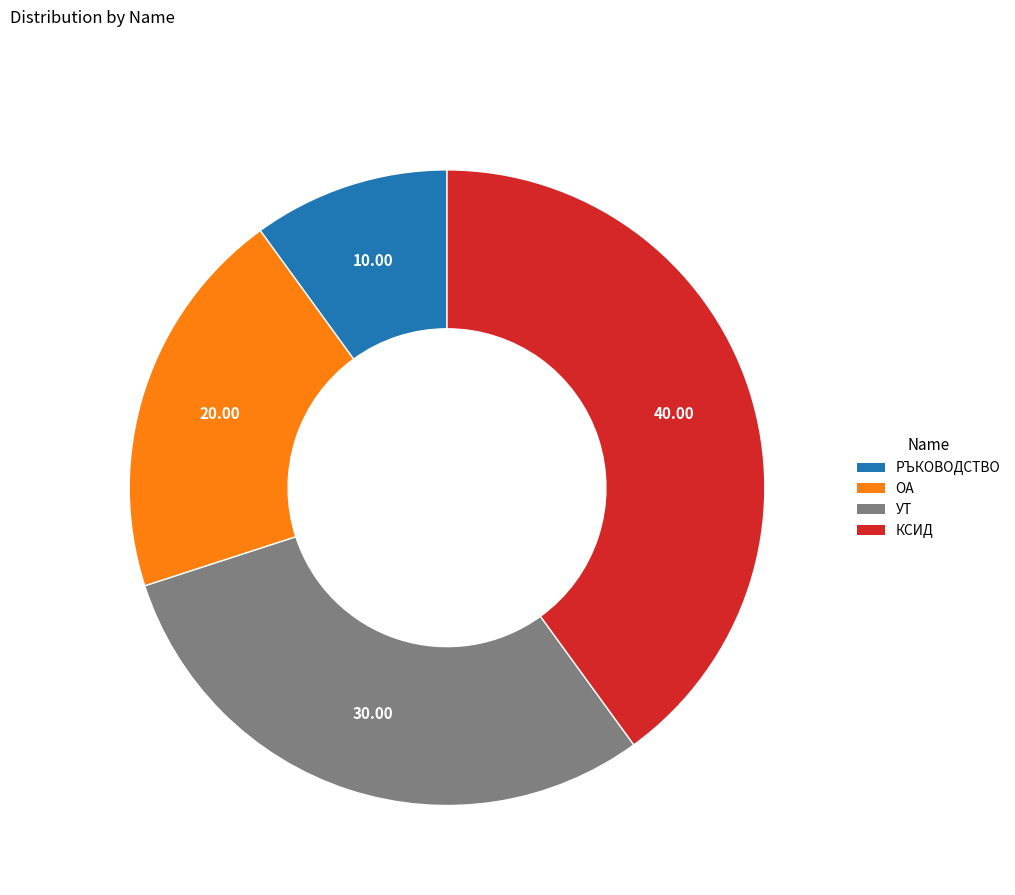

Rank the categories by value from highest to lowest.

КСИД, УТ, ОА, РЪКОВОДСТВО